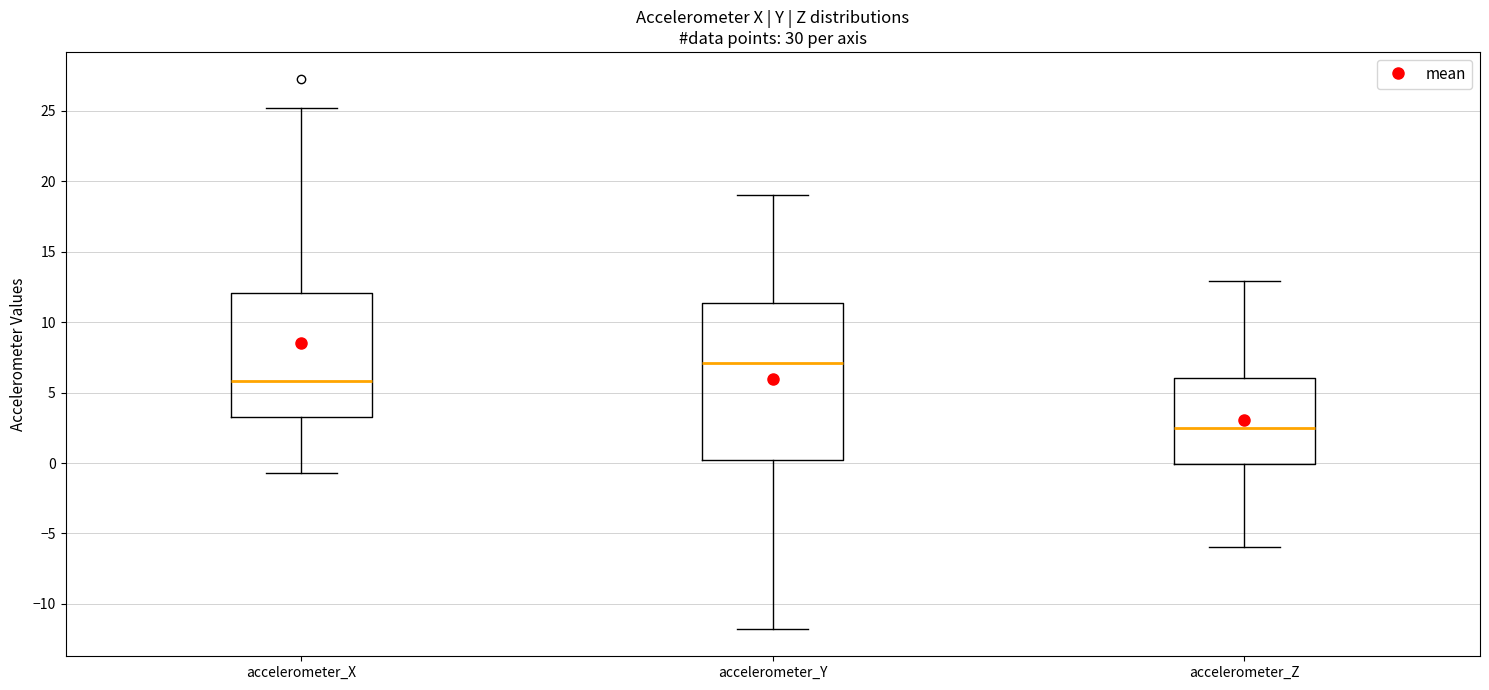

Reading left to right, read every box against the y-axis: the position of its median line, the range the box covers, and the ends of its whiskers. The values are not printed on the chart, so give them approximately, as read against the axis.

accelerometer_X: median 6.0, box 3.5 to 12.0, whiskers -0.5 to 25.0
accelerometer_Y: median 7.0, box 0.0 to 11.5, whiskers -12.0 to 19.0
accelerometer_Z: median 2.5, box 0.0 to 6.0, whiskers -6.0 to 13.0